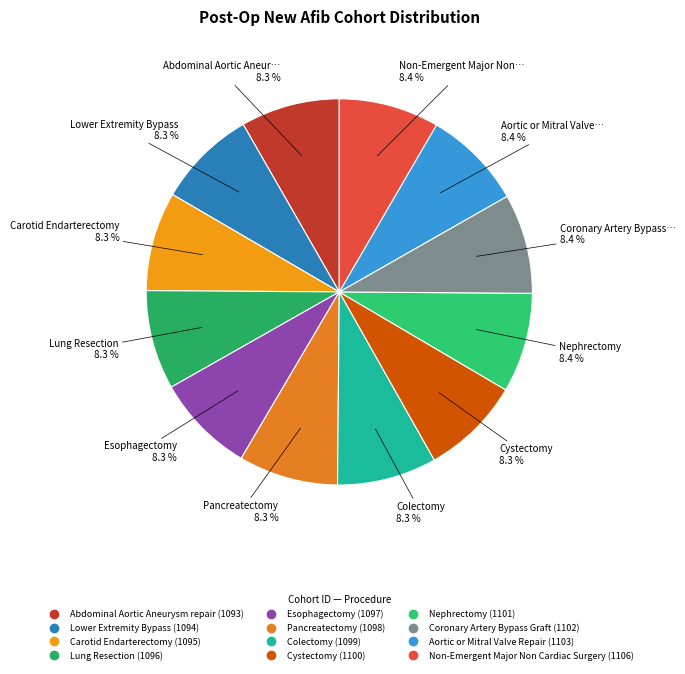

True or false: Non-Emergent Major Non Cardiac Surgery accounts for 1% of the total.

False